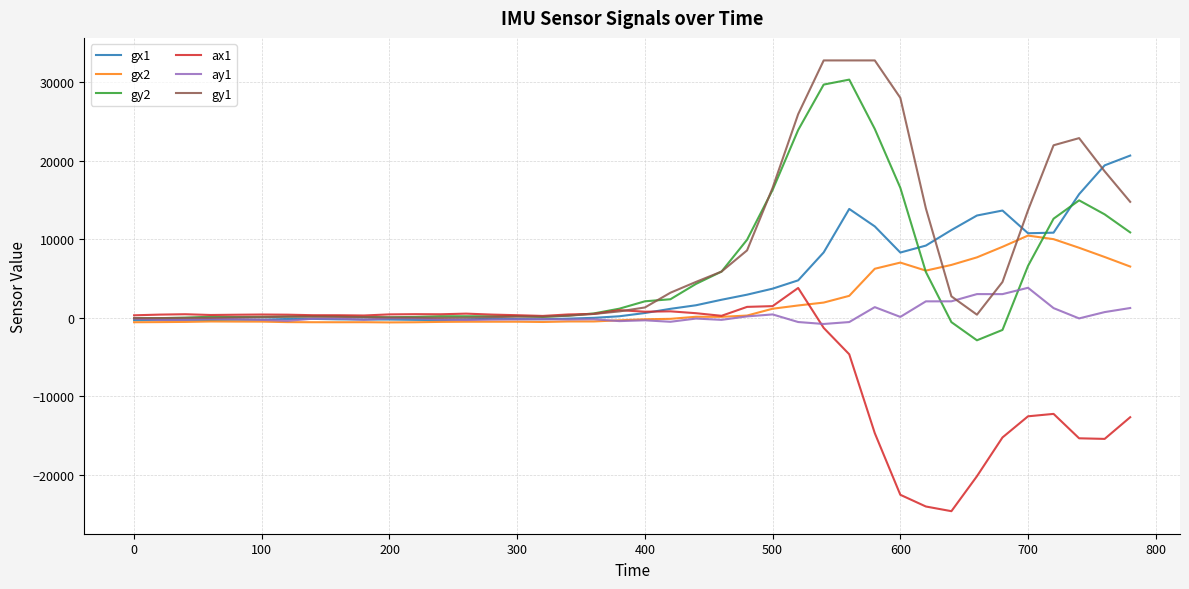

What is the maximum value shown in the chart?

32767